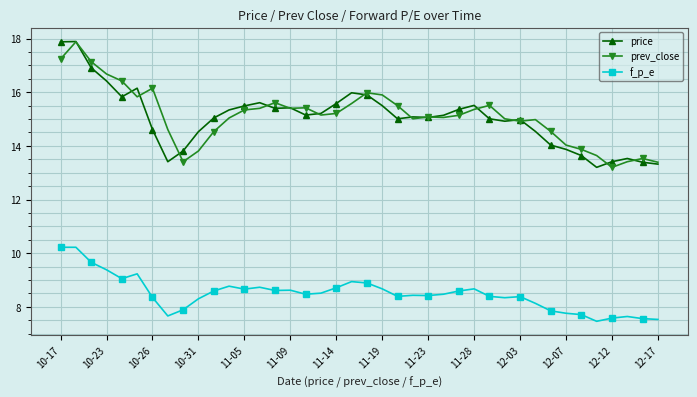

At how many categories does at least one series exceed 11?

40